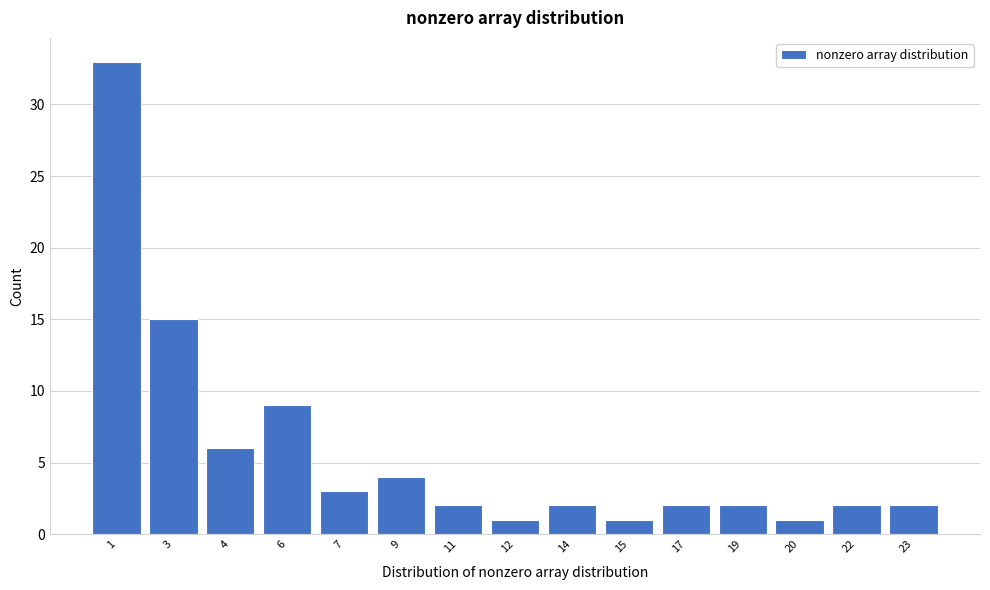

Reading left to right, list all the values displayed in this chart.

33	15	6	9	3	4	2	1	2	1	2	2	1	2	2